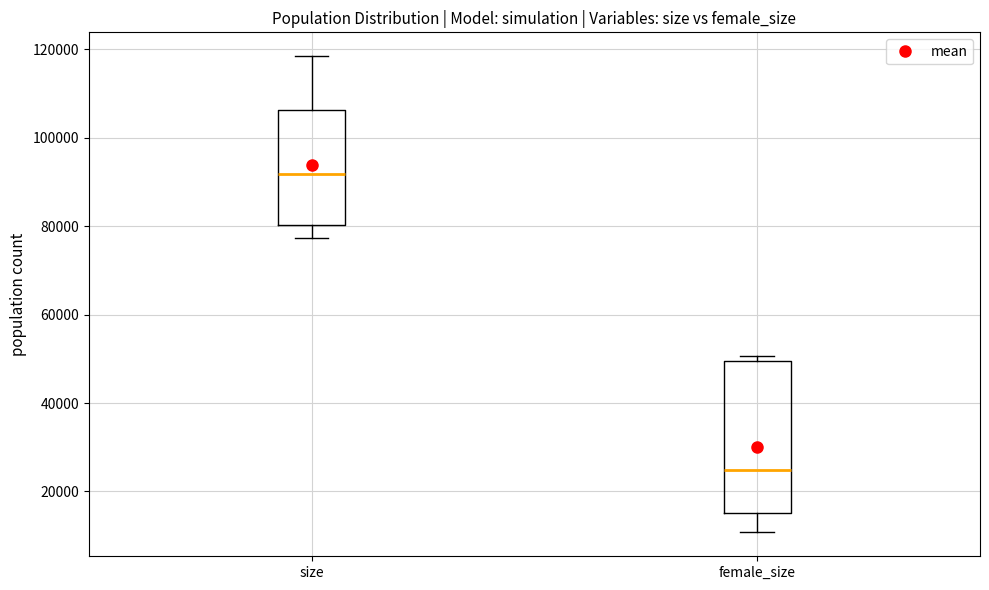

Reading left to right, transcribe this box plot: for each box, give where its median line is, the range the box spans, and where its two whiskers end, as read against the y-axis. The values are not printed on the chart, so give them approximately, as read against the axis.

size: median 92000, box 80000 to 106000, whiskers 78000 to 118000
female_size: median 24000, box 16000 to 50000, whiskers 10000 to 50000 (just above the box's upper edge)